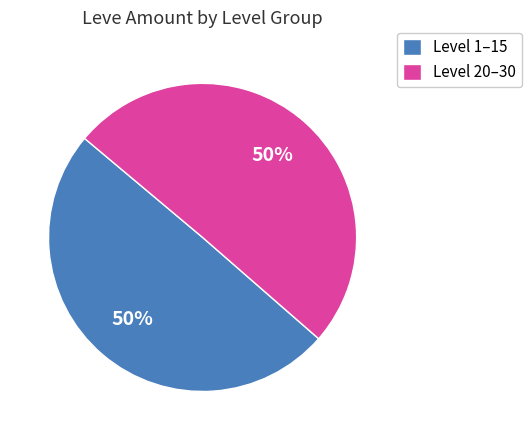

Do Level 20–30 and Level 1–15 together represent more than half of the pie?

Yes